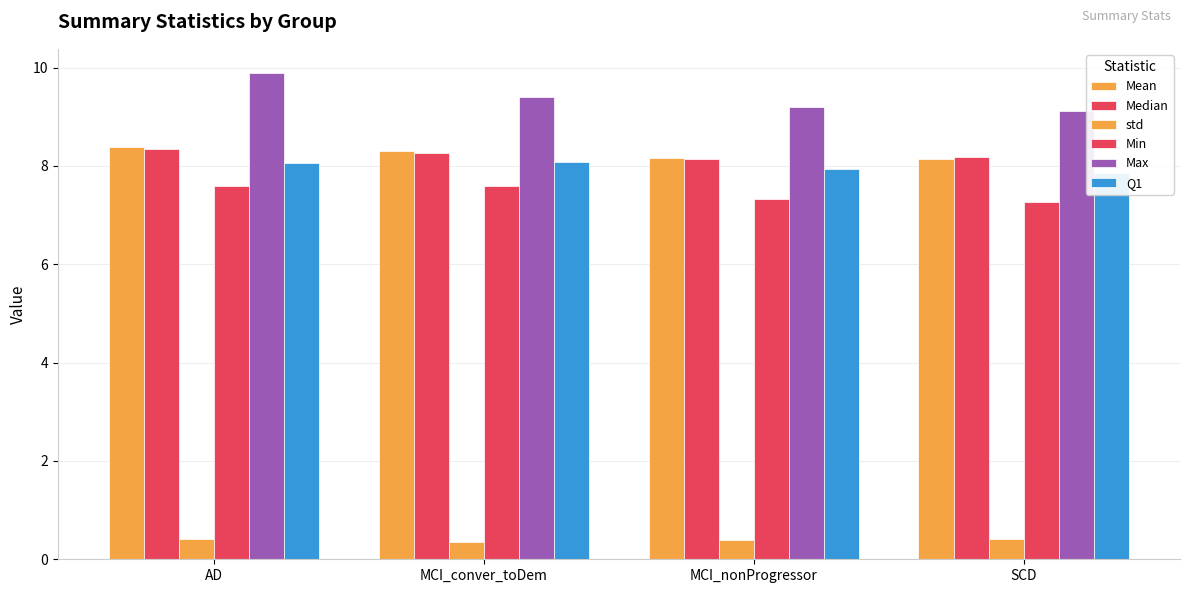

What is the sum of the Q1 values at AD and SCD?

15.9